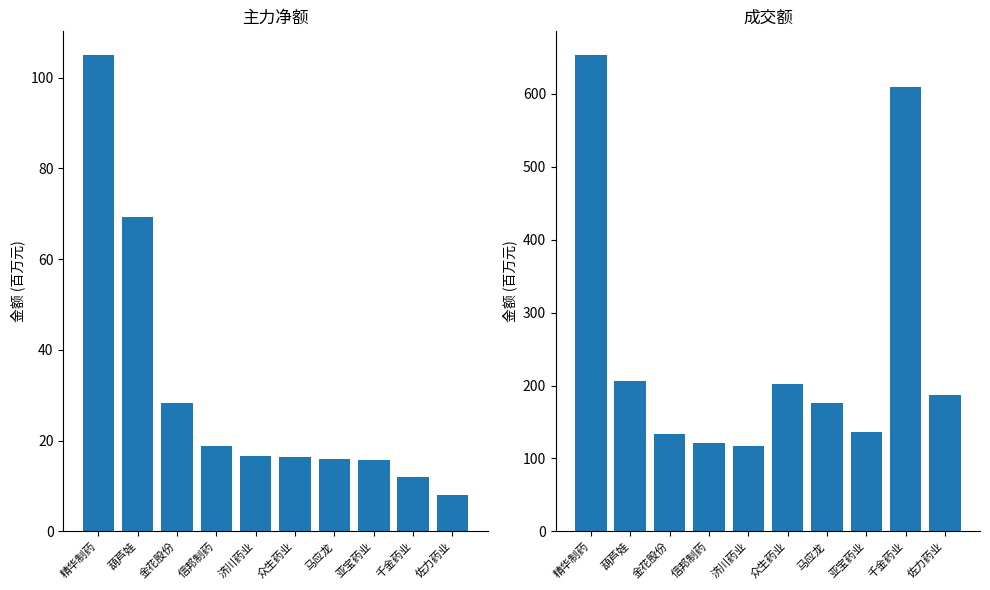

What is the label of the 7th bar from the right?

信邦制药